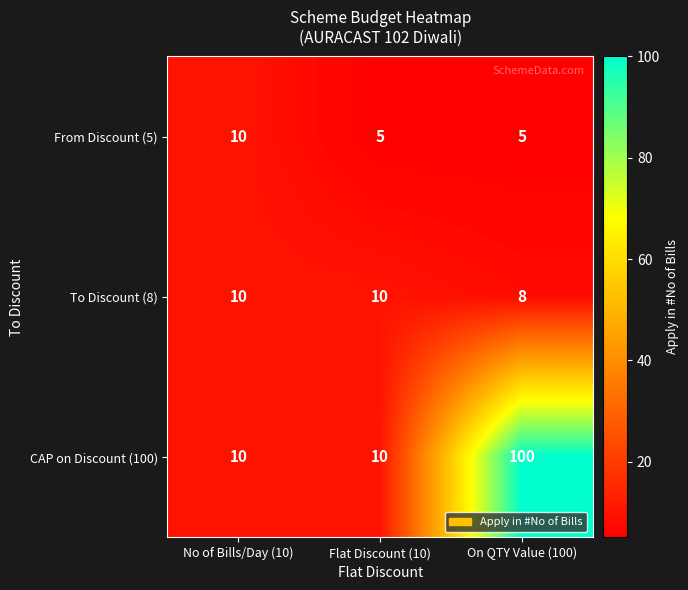

What is the difference between the maximum and minimum values in the CAP on Discount (100) series?

90